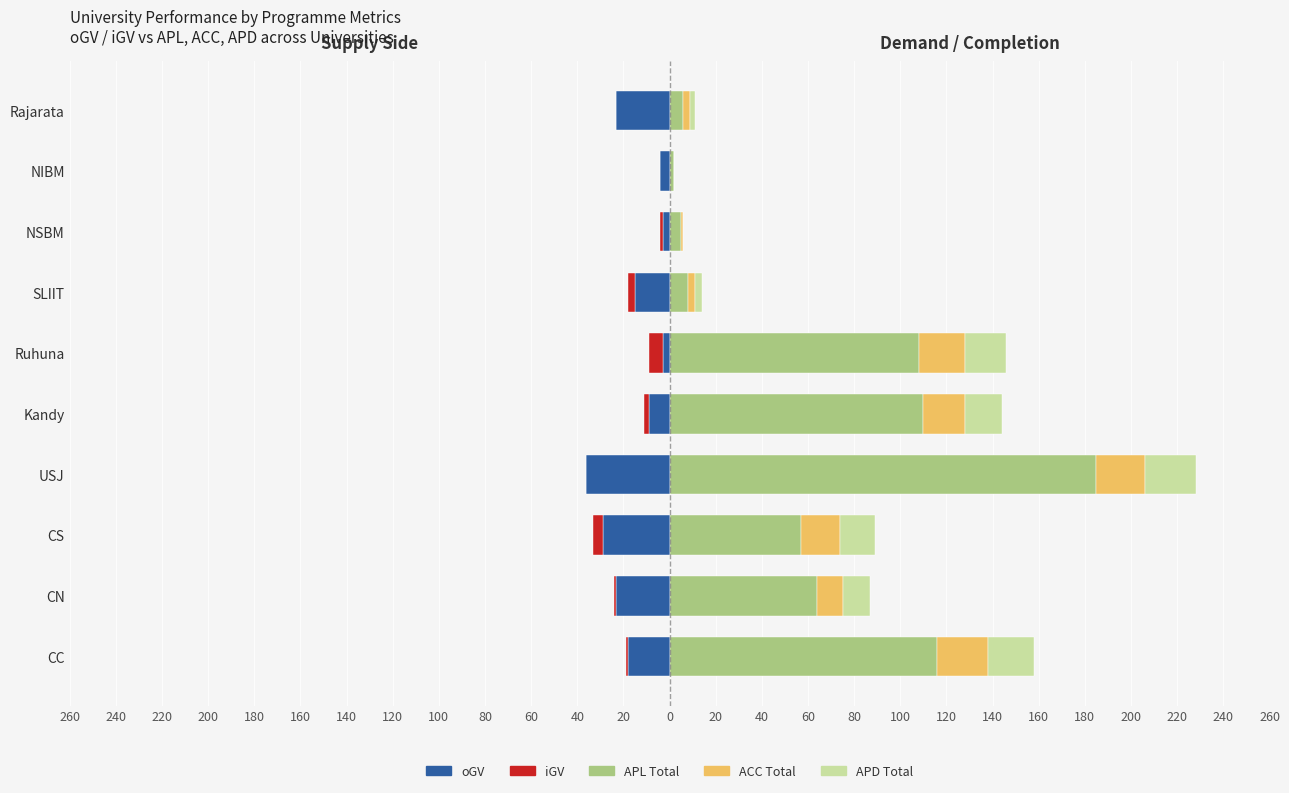

Which series has the largest total across all categories?

APL Total